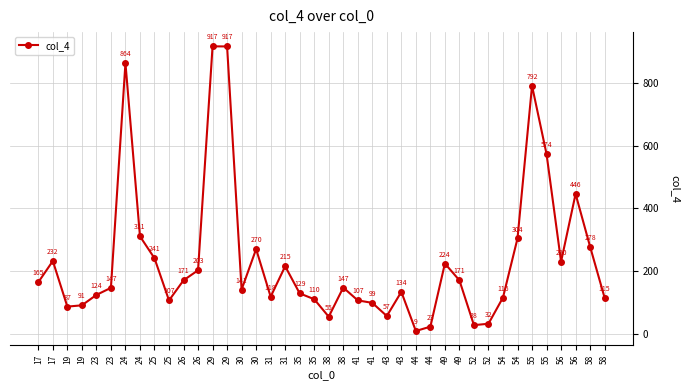

Does the chart have visible grid lines?

Yes